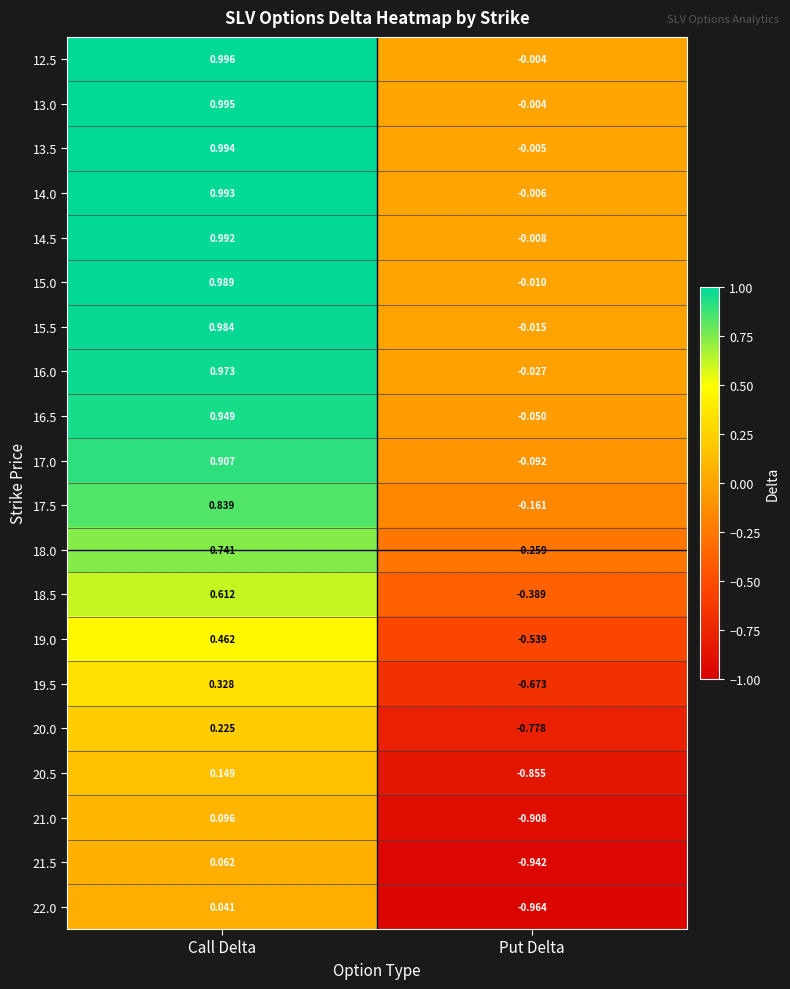

Is the value of 17.5 at Call Delta greater than the value of 16.0 at Put Delta?

Yes